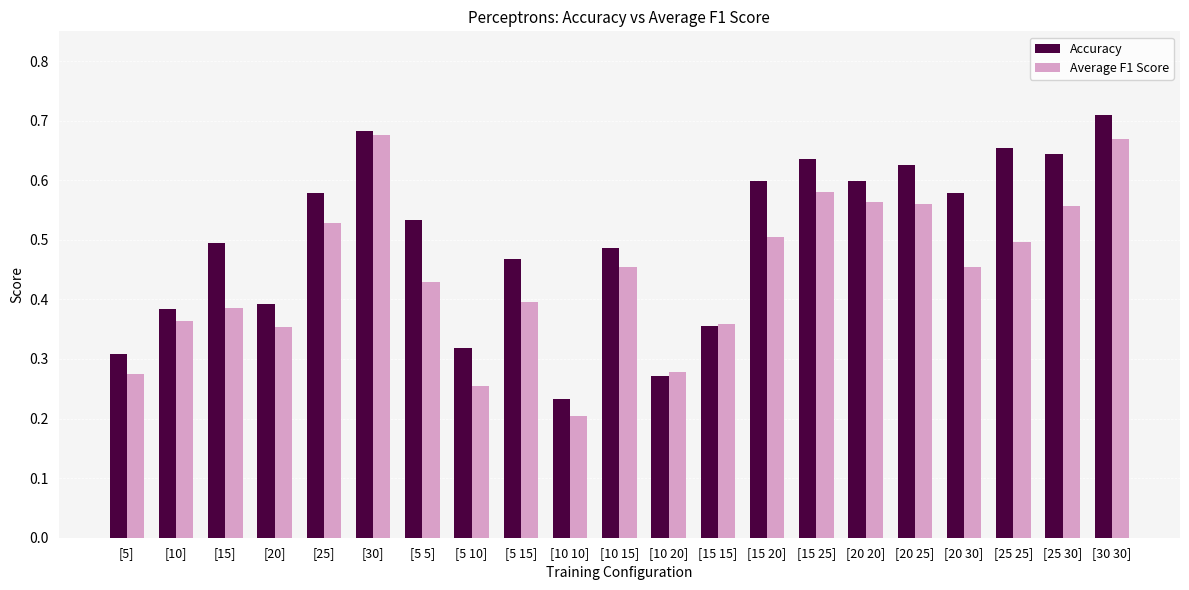

The Average F1 Score series shows 0.3 at [5 10]. True or false?

True